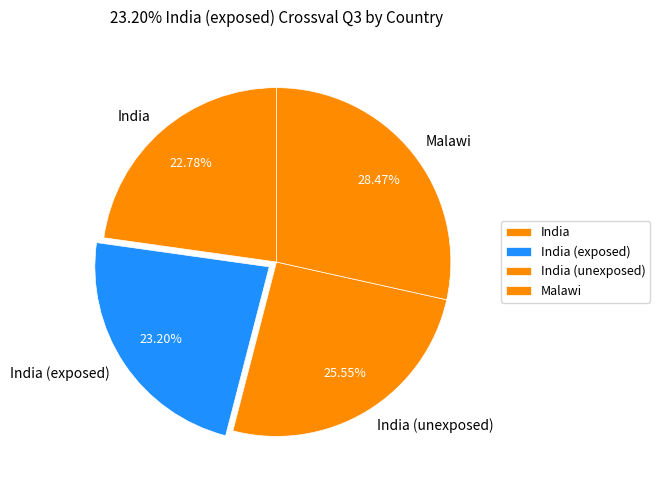

Is there a majority slice in this chart?

No